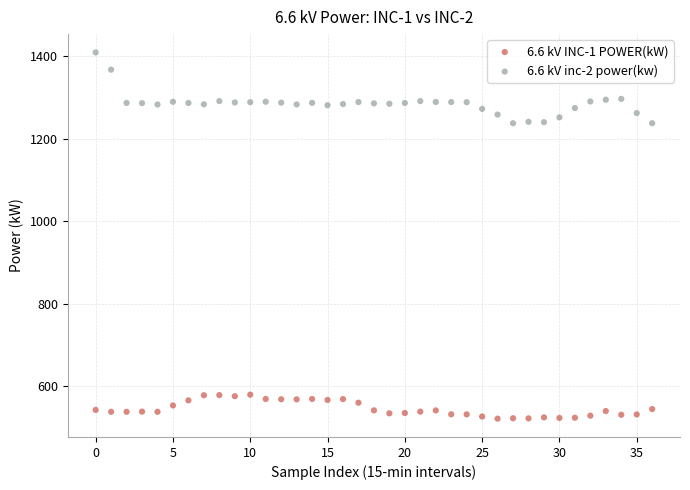

Which series reaches the maximum Y coordinate?

6.6 kV inc-2 power(kw)